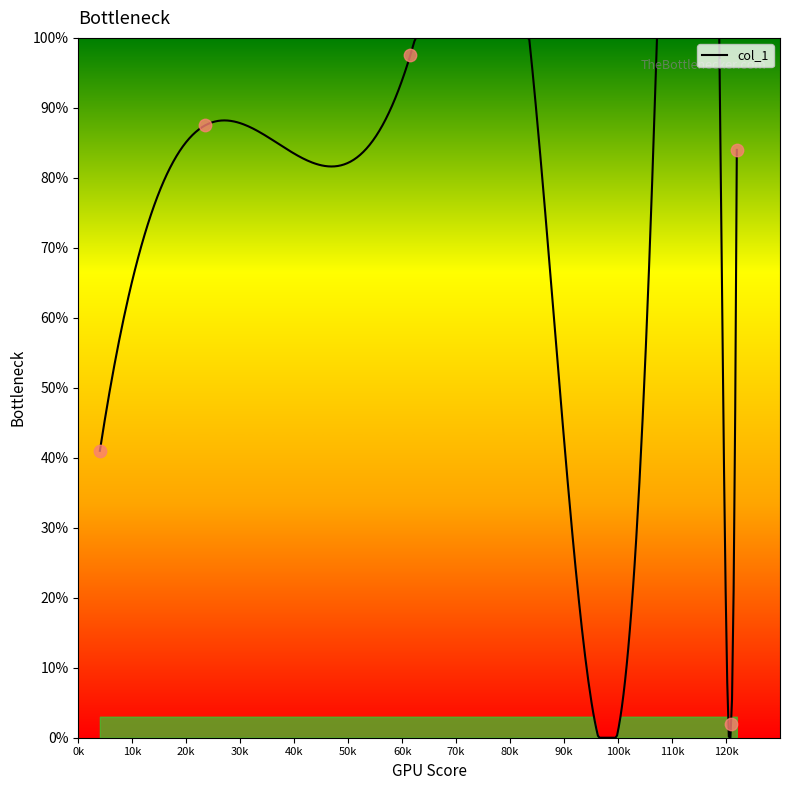

Approximately how many times larger is the value at 23.5 compared to 61.5?

0.9